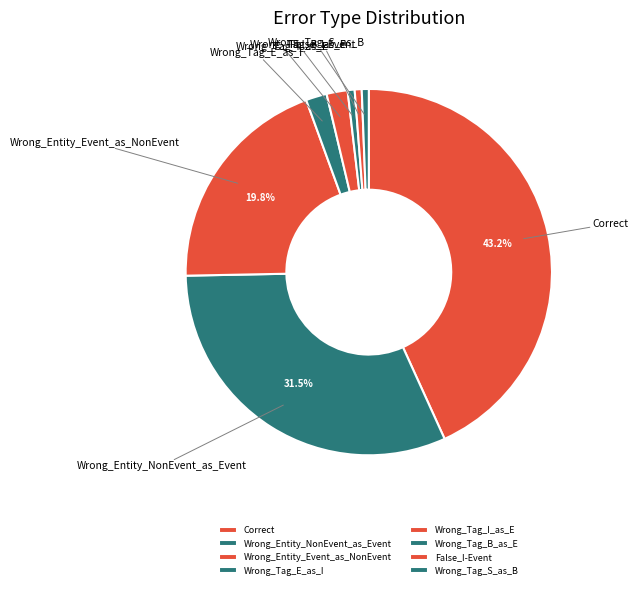

Approximately how many times larger is the value at Correct compared to Wrong_Tag_B_as_E?

70.0